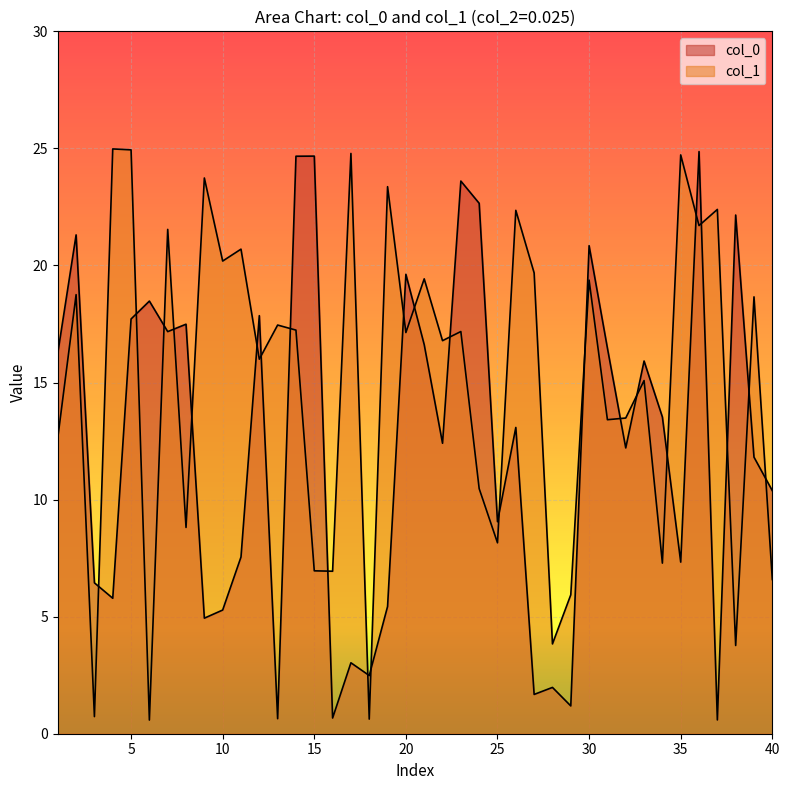

What is the smallest value displayed?

0.6